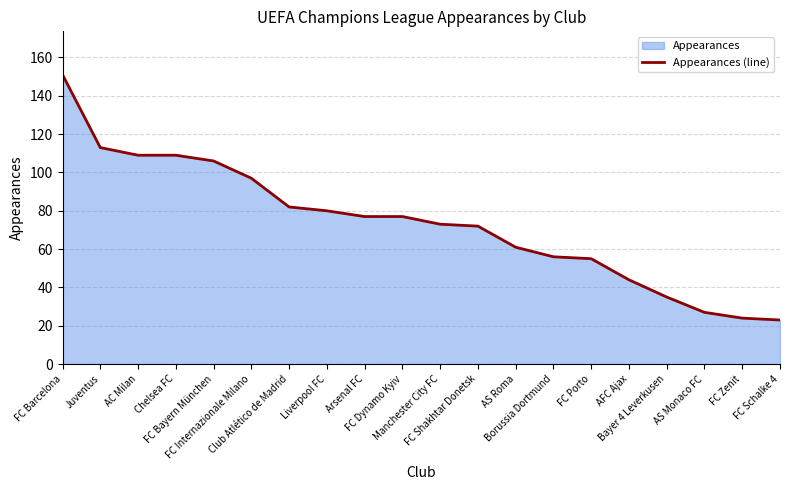

True or false: the data shows 177 at Chelsea FC.

False